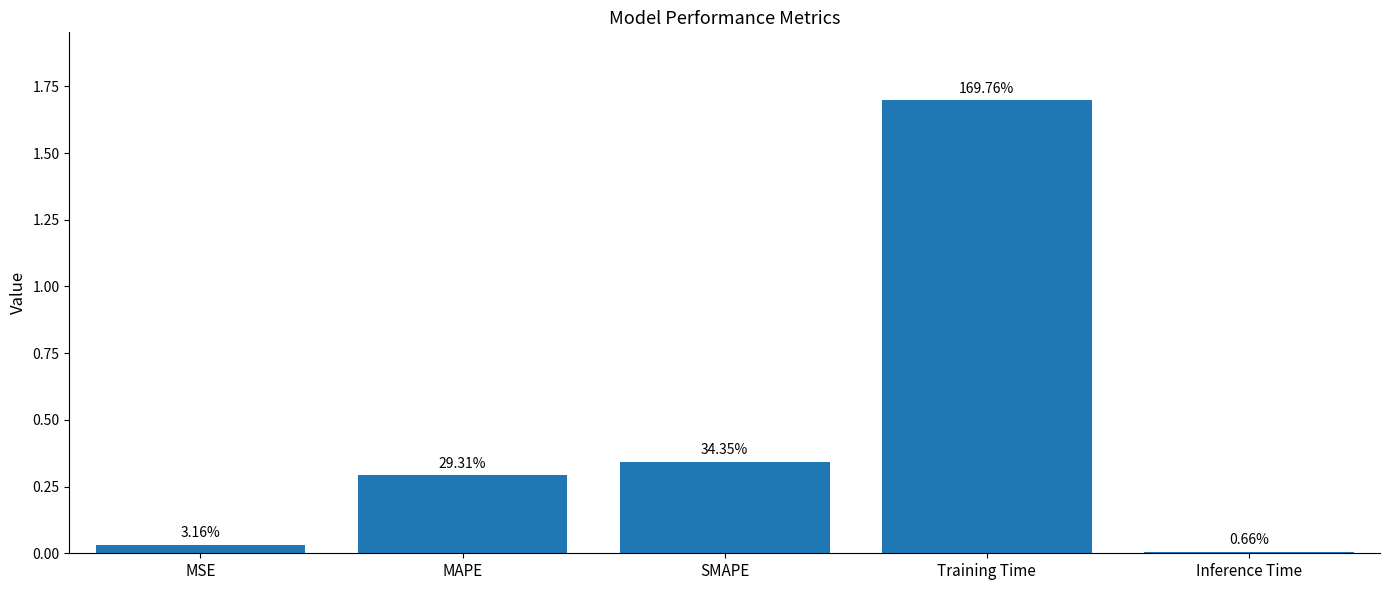

How many bars are there in total?

5